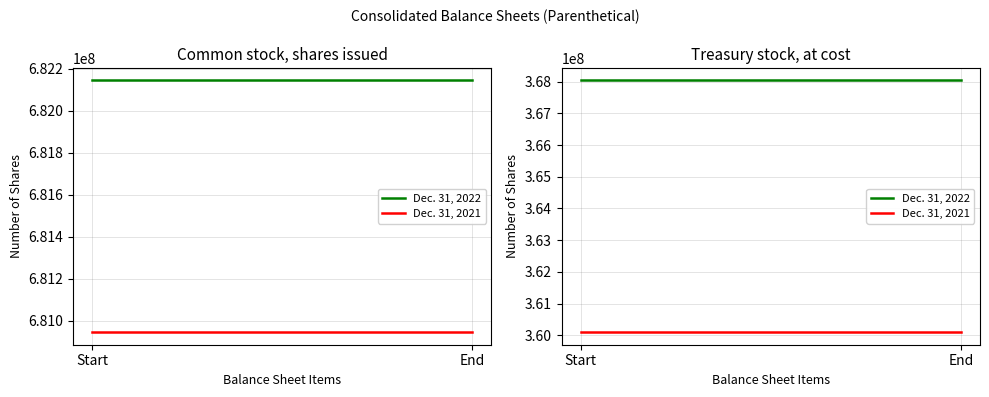

How many lines are shown in the chart?

2